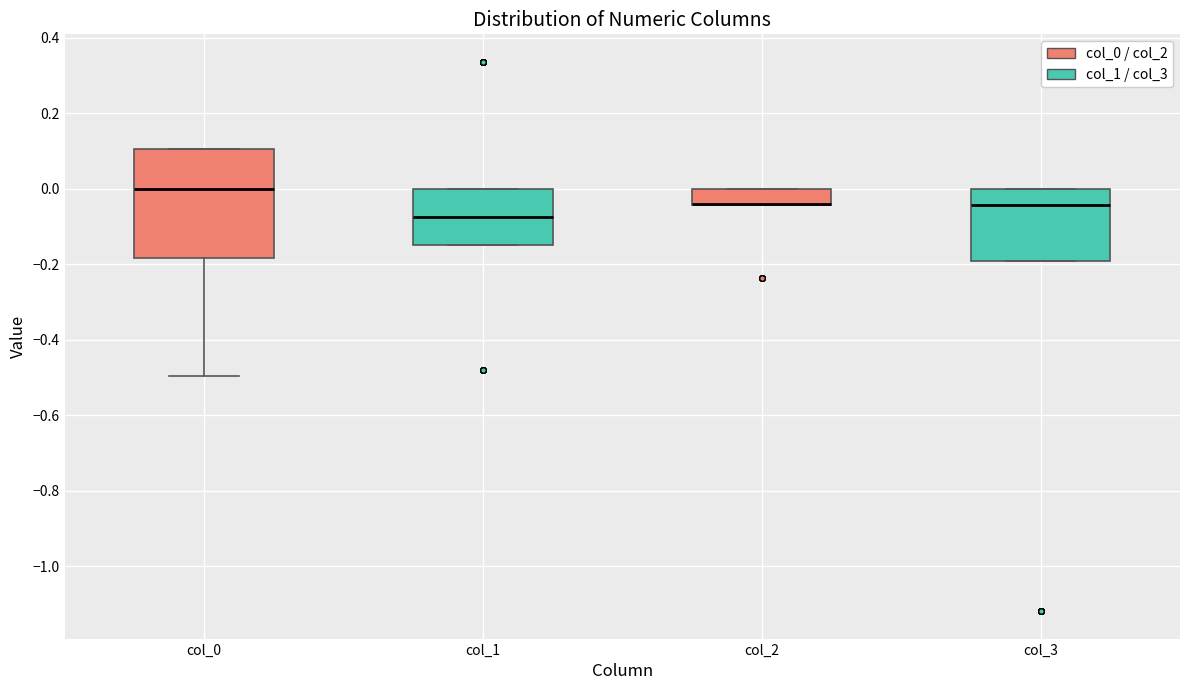

Reading left to right, read every box against the y-axis: the position of its median line, the range the box covers, and the ends of its whiskers. The values are not printed on the chart, so give them approximately, as read against the axis.

col_0: median 0.00, box -0.18 to 0.10, whiskers -0.50 to 0.10
col_1: median -0.08, box -0.16 to 0.00, whiskers -0.16 to 0.00
col_2: median -0.04 (drawn on the box's lower edge), box -0.04 to 0.00, whiskers -0.04 to 0.00
col_3: median -0.04, box -0.20 to 0.00, whiskers -0.20 to 0.00